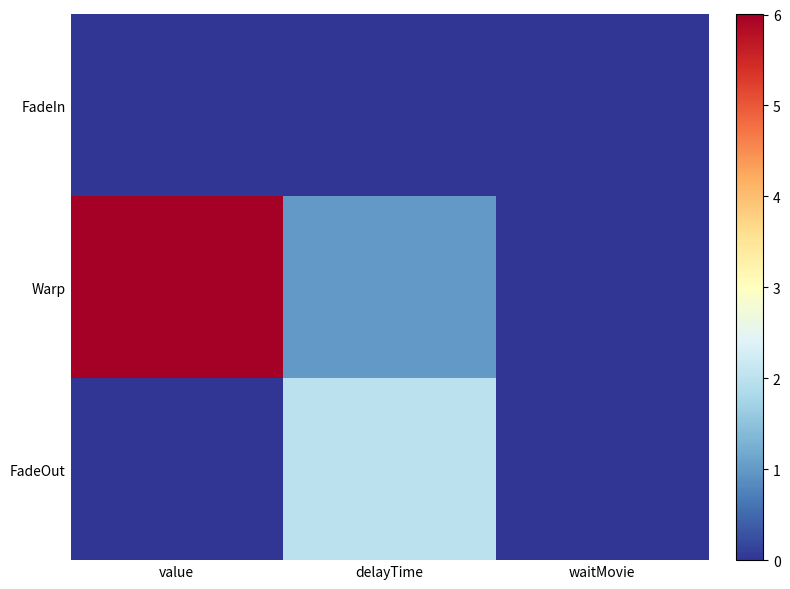

Which category has the highest value across all series?

value